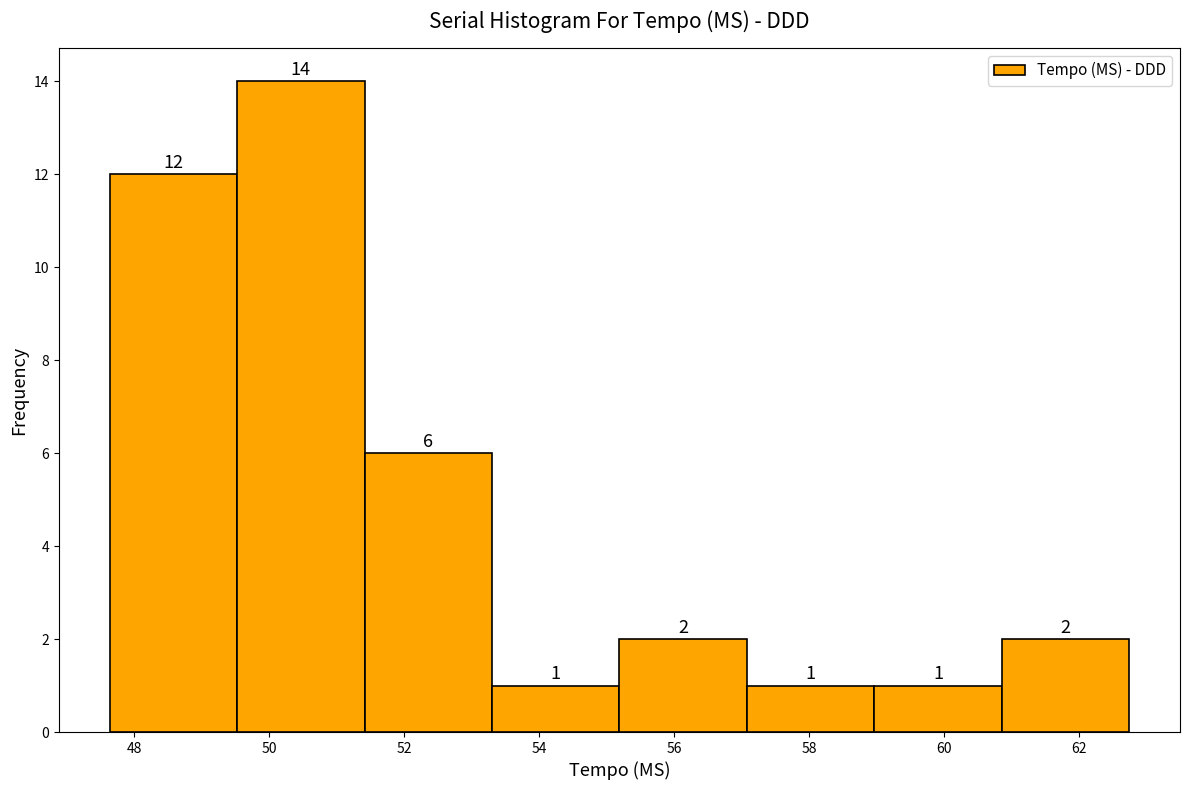

Reading left to right, list every bar in this chart as the range it spans on the x-axis followed by its height. The bar edges are not printed on the chart, so give them approximately, as read against the axis.

47.6 to 49.6: 12
49.6 to 51.4: 14
51.4 to 53.2: 6
53.2 to 55.2: 1
55.2 to 57.0: 2
57.0 to 59.0: 1
59.0 to 60.8: 1
60.8 to 62.8: 2